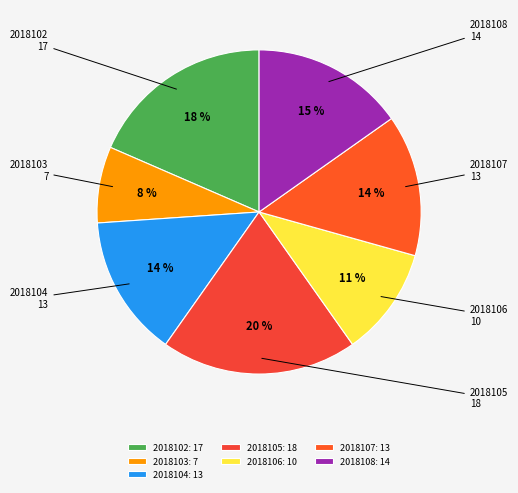

Which slice is the smallest?

2018103